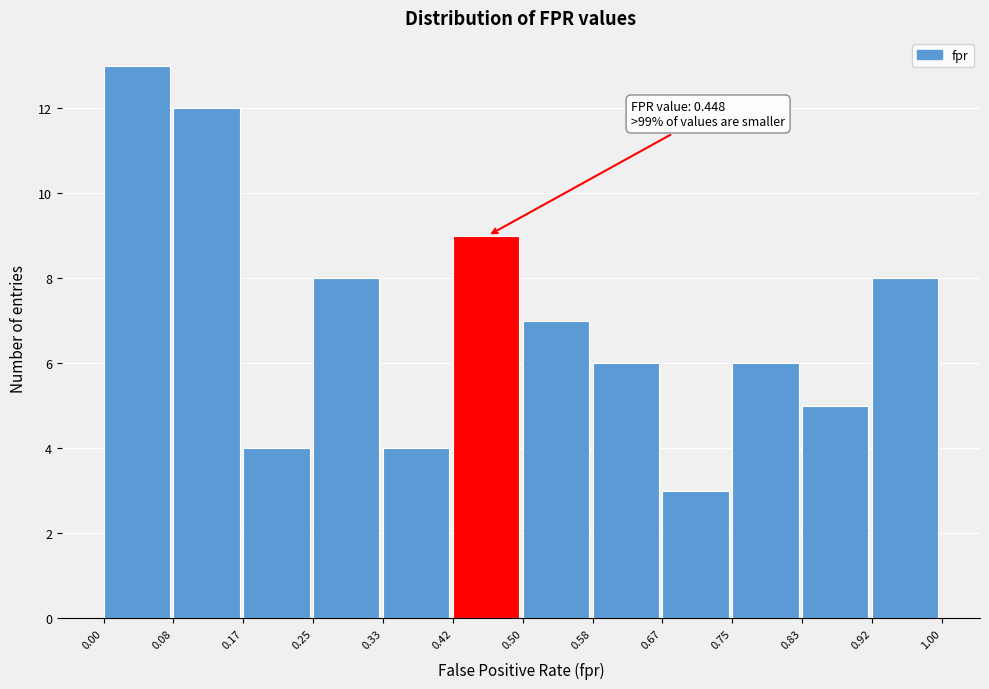

Over which range of the x-axis is the bar tallest?

0.00 to 0.08